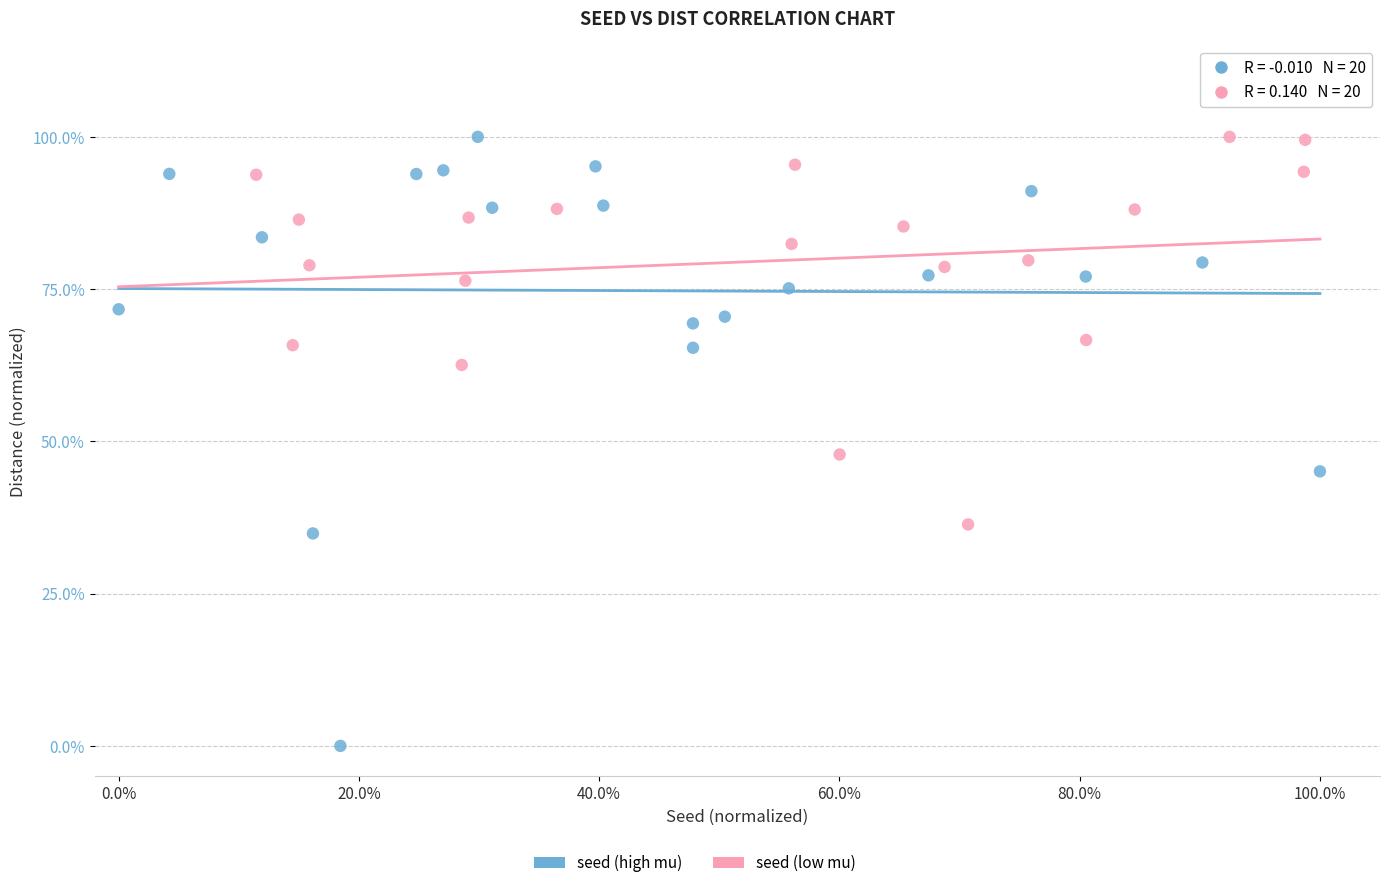

Which series has the largest Y range (max minus min)?

seed (high mu)